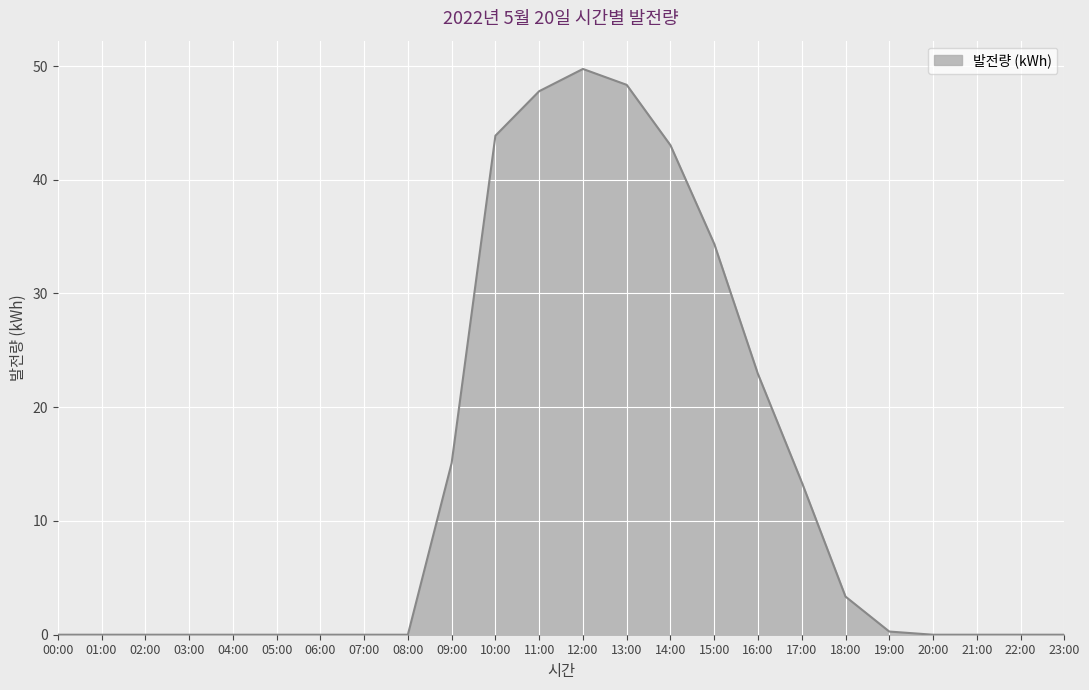

At which label is the value closest to 24?

16:00